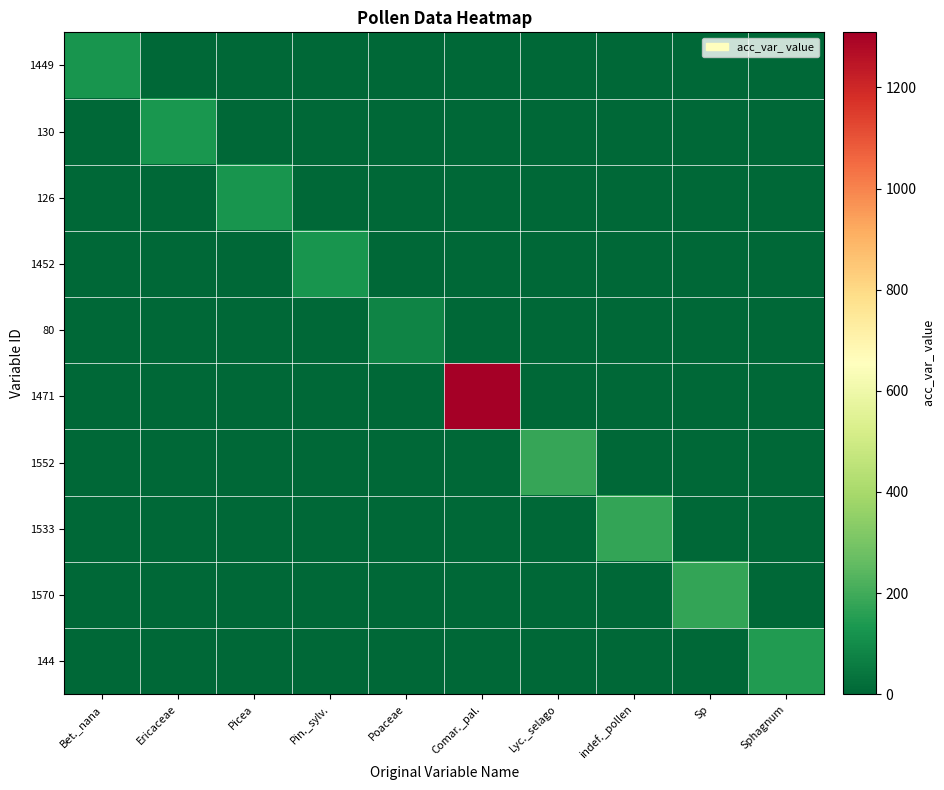

Reading left to right, extract all data points from this chart.

1449: Bet._nana=127	Ericaceae=0	Picea=0	Pin._sylv.=0	Poaceae=0	Comar._pal.=0	Lyc._selago=0	indef._pollen=0	Sp=0	Sphagnum=0
130: Bet._nana=0	Ericaceae=130	Picea=0	Pin._sylv.=0	Poaceae=0	Comar._pal.=0	Lyc._selago=0	indef._pollen=0	Sp=0	Sphagnum=0
126: Bet._nana=0	Ericaceae=0	Picea=126	Pin._sylv.=0	Poaceae=0	Comar._pal.=0	Lyc._selago=0	indef._pollen=0	Sp=0	Sphagnum=0
1452: Bet._nana=0	Ericaceae=0	Picea=0	Pin._sylv.=125	Poaceae=0	Comar._pal.=0	Lyc._selago=0	indef._pollen=0	Sp=0	Sphagnum=0
80: Bet._nana=0	Ericaceae=0	Picea=0	Pin._sylv.=0	Poaceae=80	Comar._pal.=0	Lyc._selago=0	indef._pollen=0	Sp=0	Sphagnum=0
1471: Bet._nana=0	Ericaceae=0	Picea=0	Pin._sylv.=0	Poaceae=0	Comar._pal.=1309	Lyc._selago=0	indef._pollen=0	Sp=0	Sphagnum=0
1552: Bet._nana=0	Ericaceae=0	Picea=0	Pin._sylv.=0	Poaceae=0	Comar._pal.=0	Lyc._selago=184	indef._pollen=0	Sp=0	Sphagnum=0
1533: Bet._nana=0	Ericaceae=0	Picea=0	Pin._sylv.=0	Poaceae=0	Comar._pal.=0	Lyc._selago=0	indef._pollen=177	Sp=0	Sphagnum=0
1570: Bet._nana=0	Ericaceae=0	Picea=0	Pin._sylv.=0	Poaceae=0	Comar._pal.=0	Lyc._selago=0	indef._pollen=0	Sp=177	Sphagnum=0
144: Bet._nana=0	Ericaceae=0	Picea=0	Pin._sylv.=0	Poaceae=0	Comar._pal.=0	Lyc._selago=0	indef._pollen=0	Sp=0	Sphagnum=144